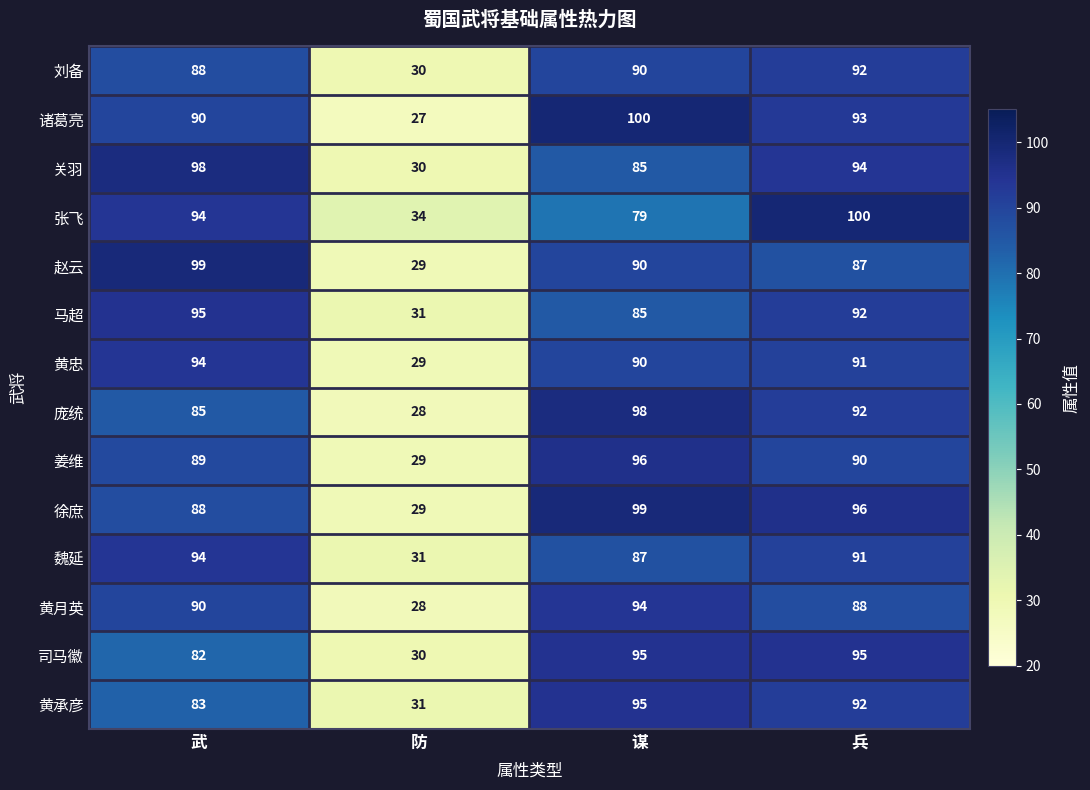

How many series are shown in this chart?

14